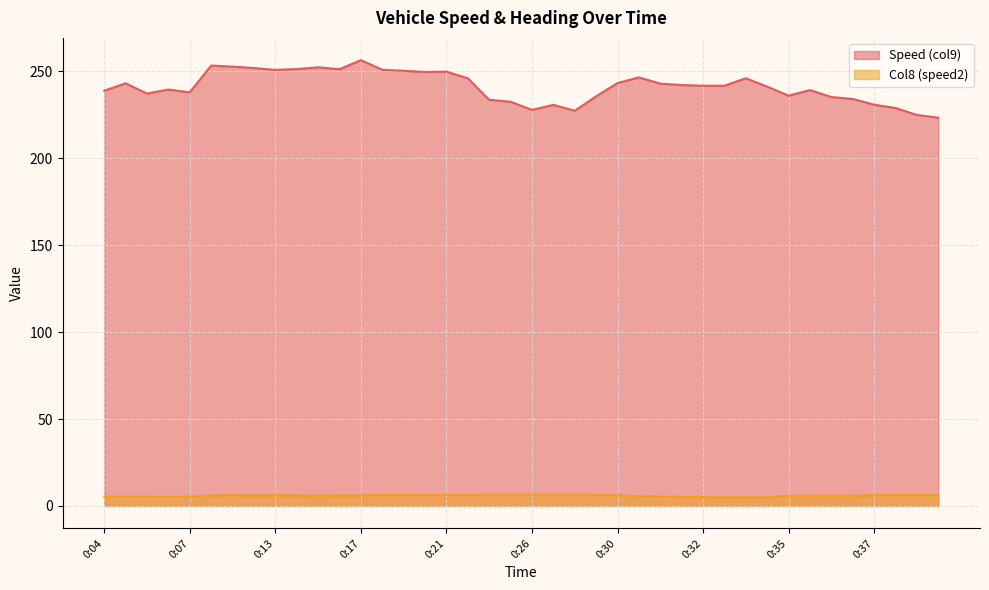

Which label corresponds to the largest value in the chart?

0:17